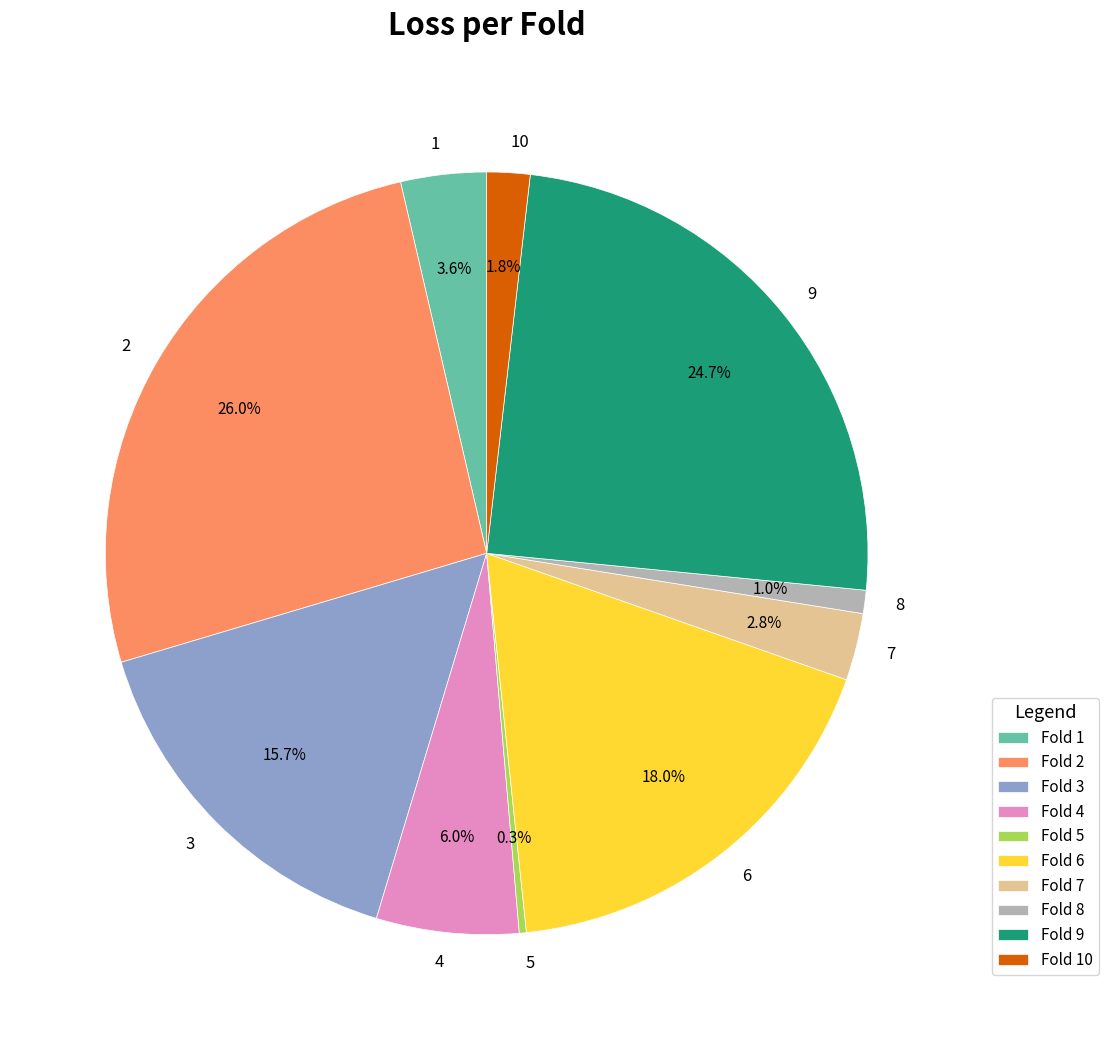

Does 9 account for over 50% of the chart?

No